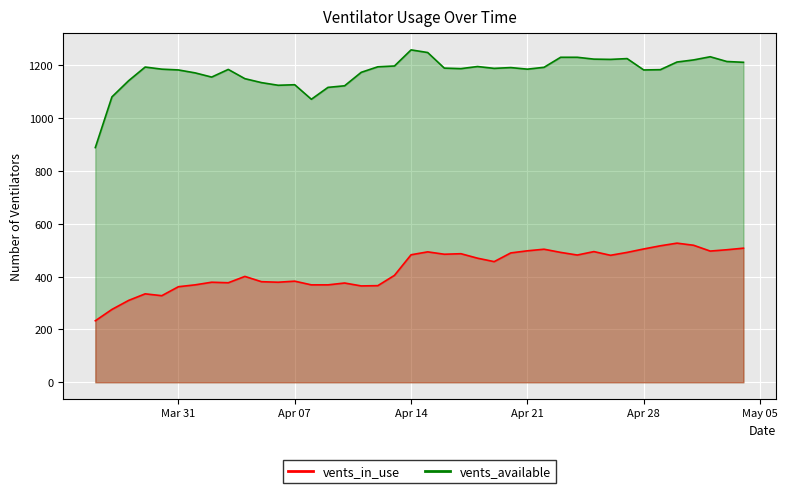

Which category has the lowest value across all series?

2020-03-26